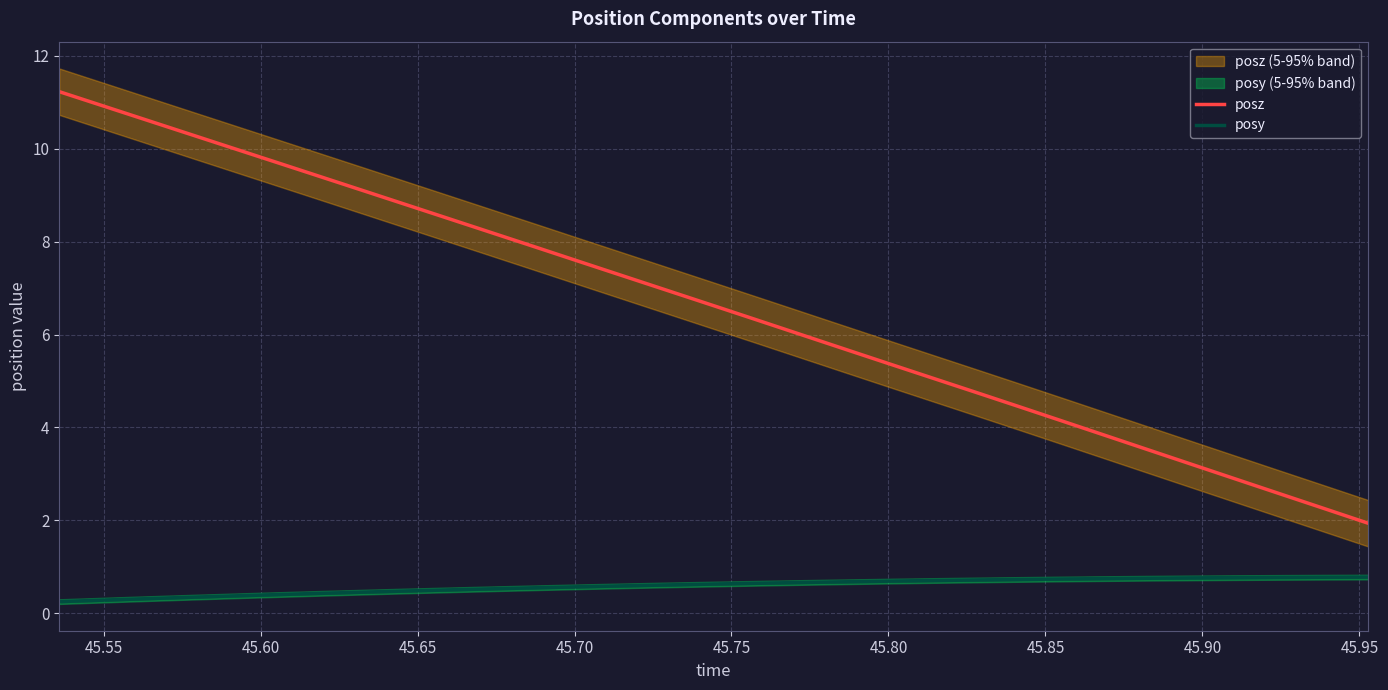

True or false: posy and posz intersect in this chart.

False